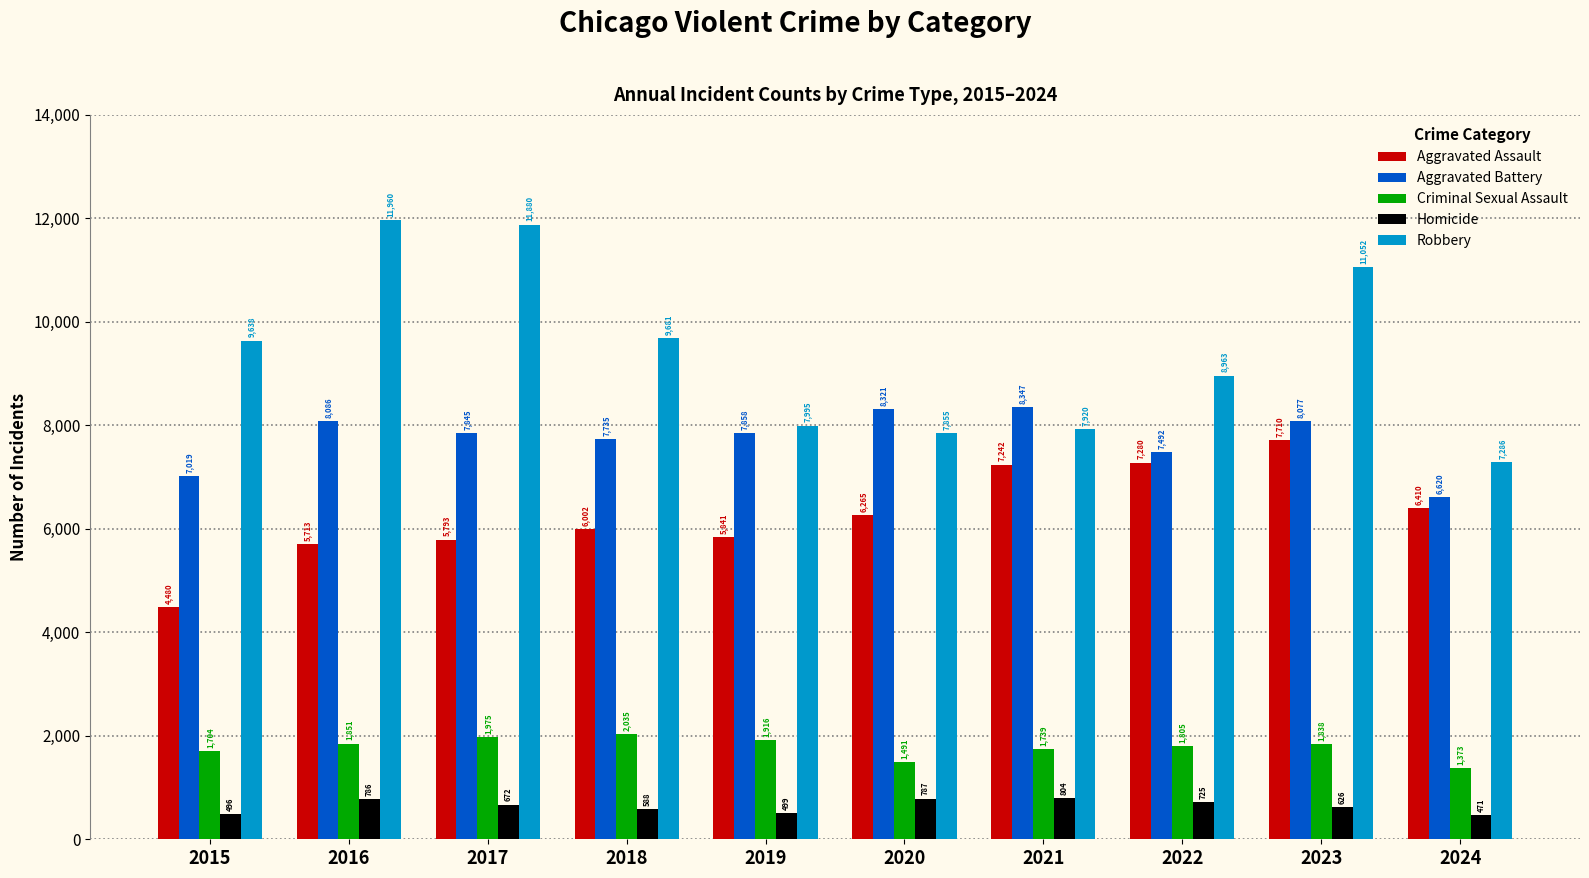

At how many categories does at least one series exceed 10360?

3